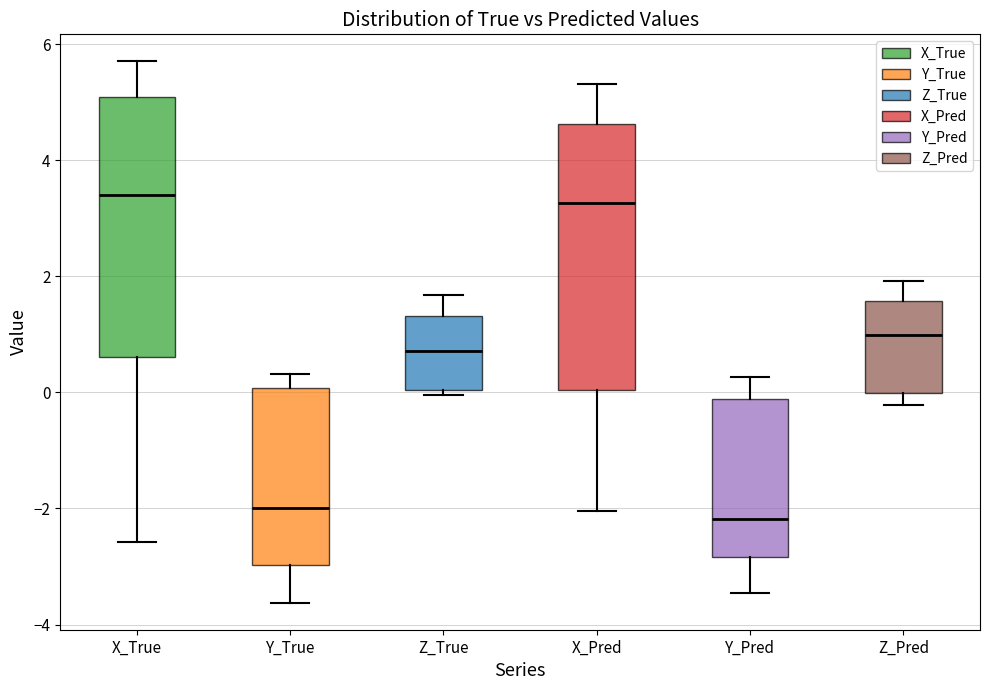

Reading left to right, transcribe this box plot: for each box, give where its median line is, the range the box spans, and where its two whiskers end, as read against the y-axis. The values are not printed on the chart, so give them approximately, as read against the axis.

X_True: median 3.4, box 0.6 to 5.0, whiskers -2.6 to 5.8
Y_True: median -2.0, box -3.0 to 0.0, whiskers -3.6 to 0.4
Z_True: median 0.8, box 0.0 to 1.4, whiskers 0.0 (just below the box's lower edge) to 1.6
X_Pred: median 3.2, box 0.0 to 4.6, whiskers -2.0 to 5.4
Y_Pred: median -2.2, box -2.8 to -0.2, whiskers -3.4 to 0.2
Z_Pred: median 1.0, box 0.0 to 1.6, whiskers -0.2 to 2.0